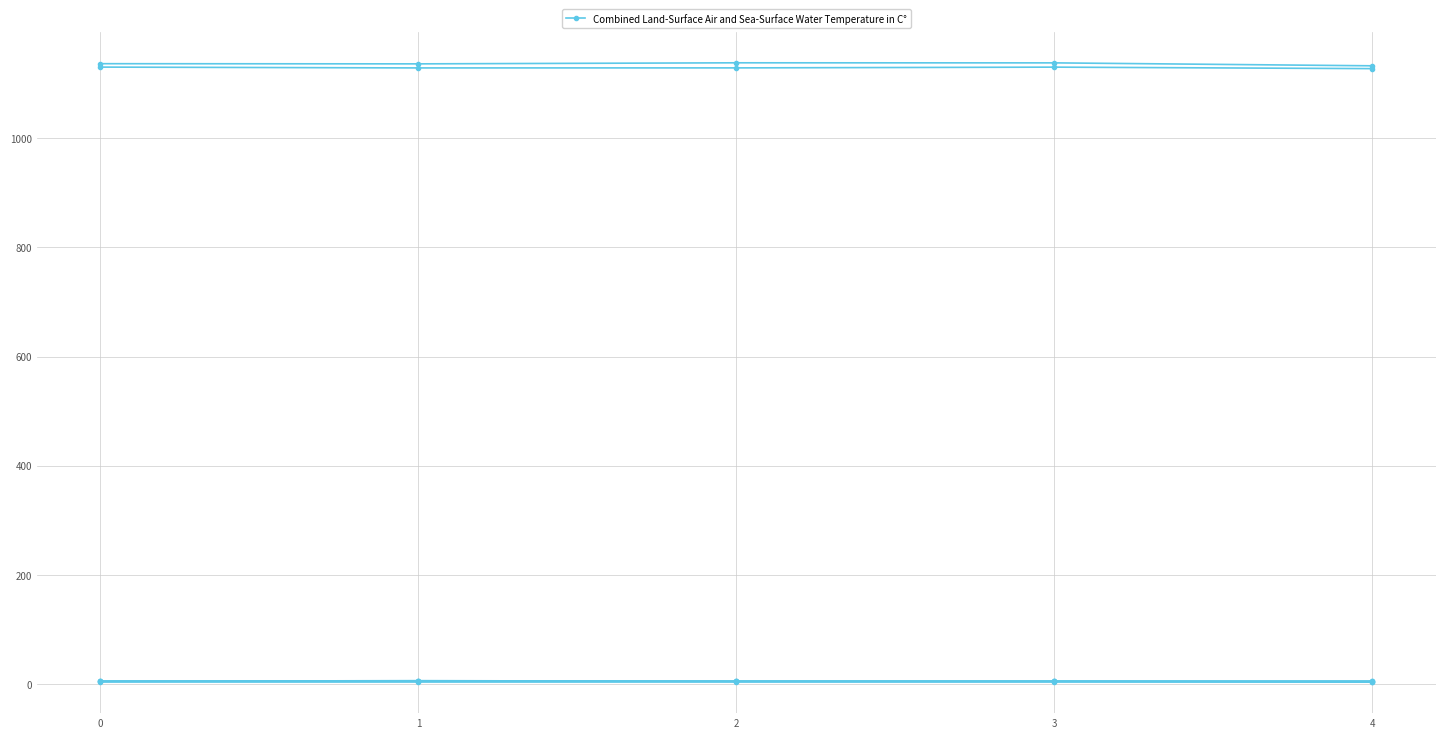

Does the chart have visible grid lines?

Yes